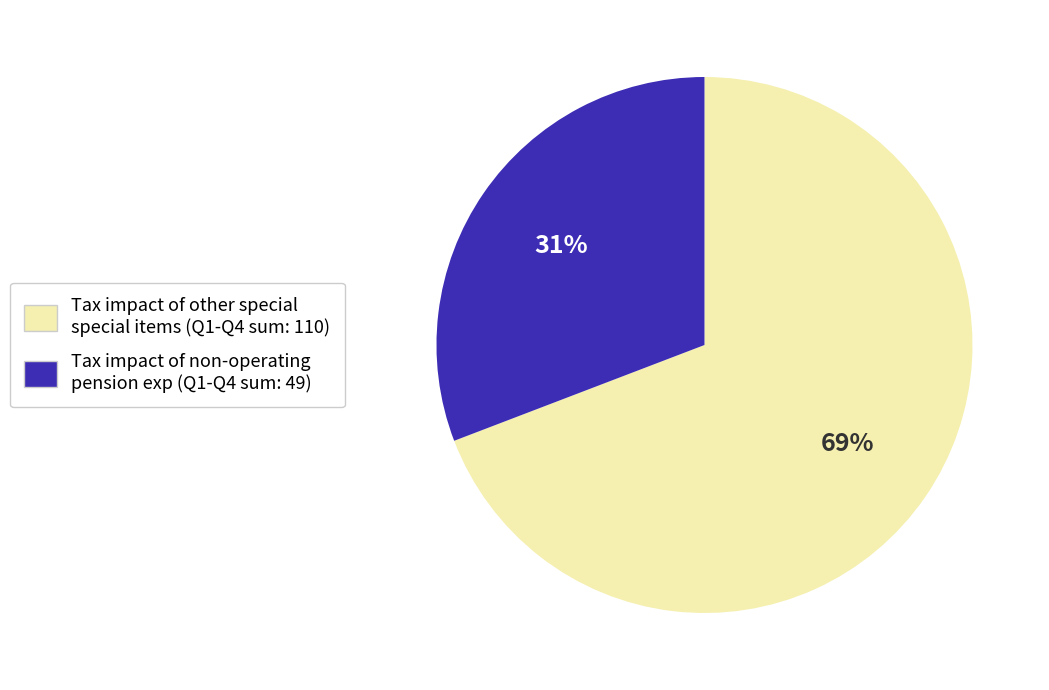

Does any single category account for the majority?

Yes